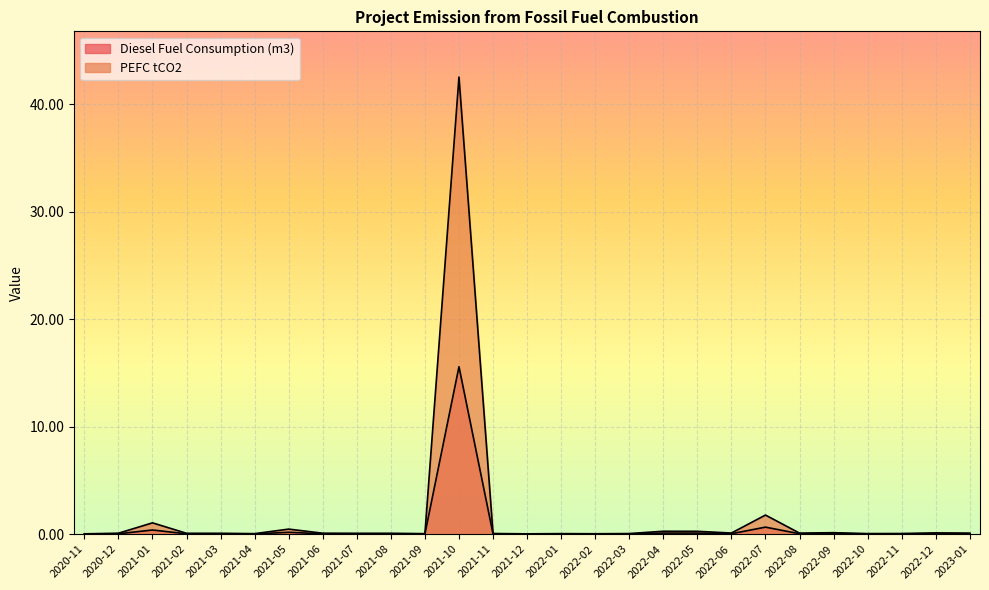

What position from the left is 2022-04?

18